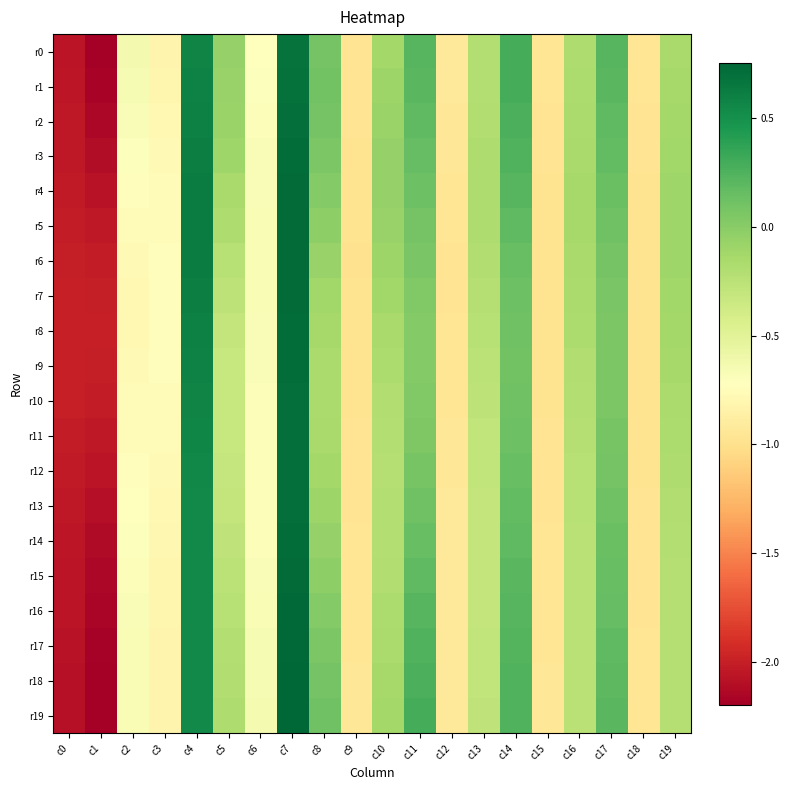

Which has a higher value, c17 or c3?

c17